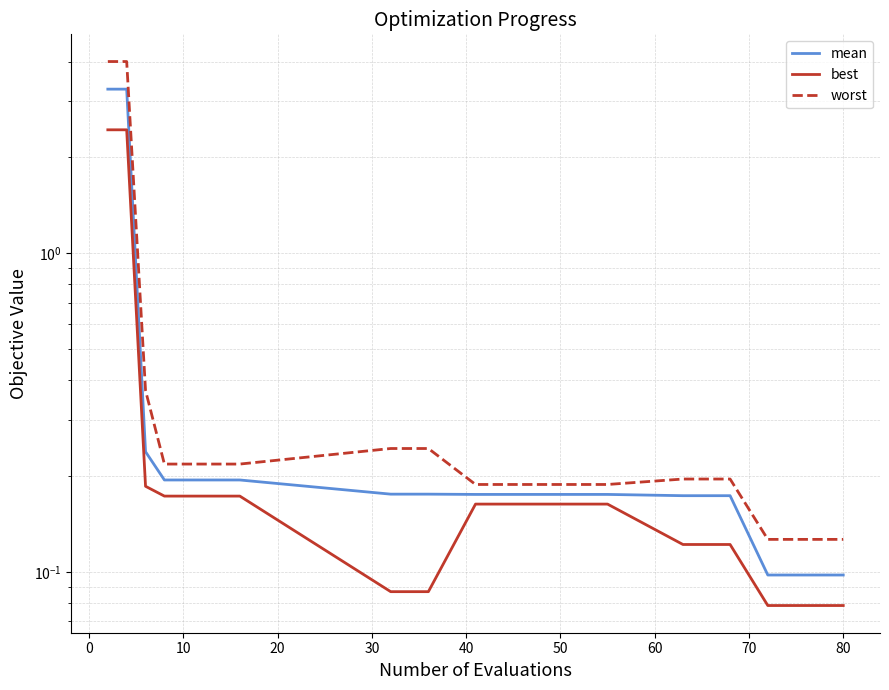

True or false: best and worst cross at least once.

False